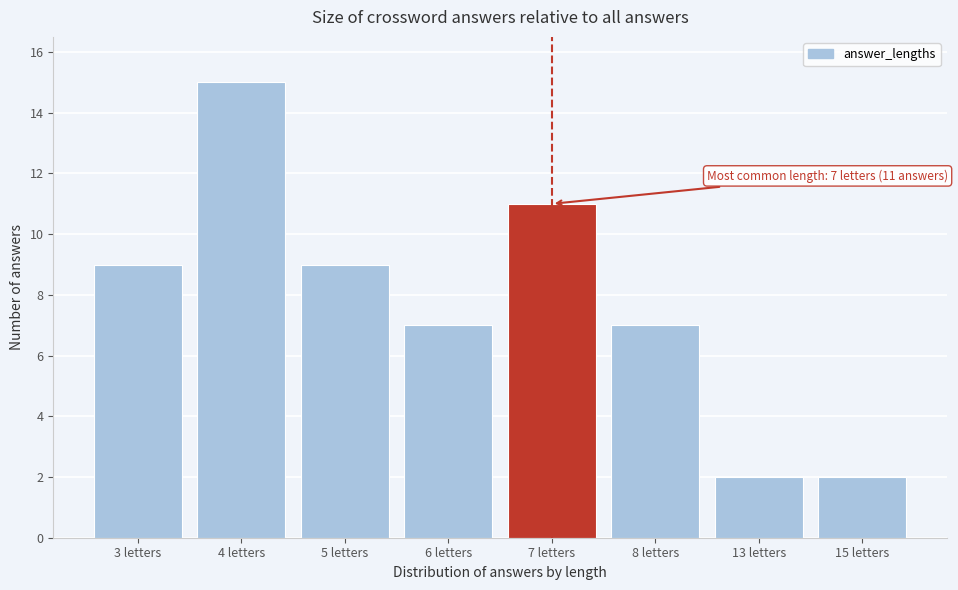

Reading right to left, list all the values displayed in this chart.

2	2	7	11	7	9	15	9